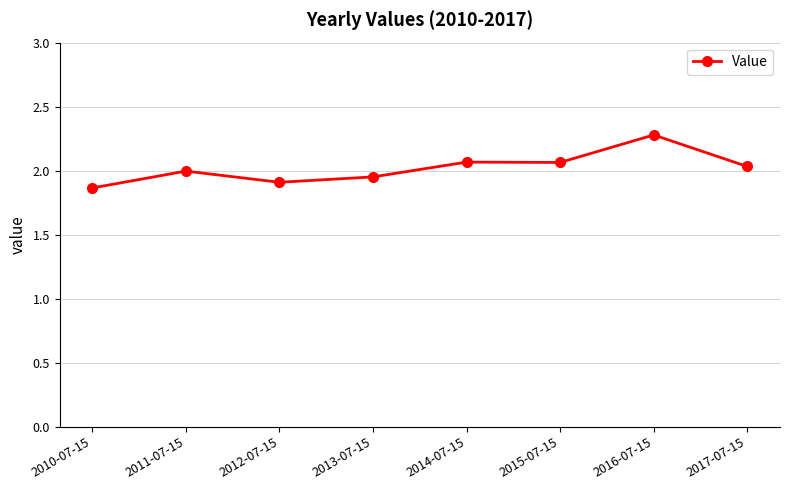

What is the maximum value shown in the chart?

2.3